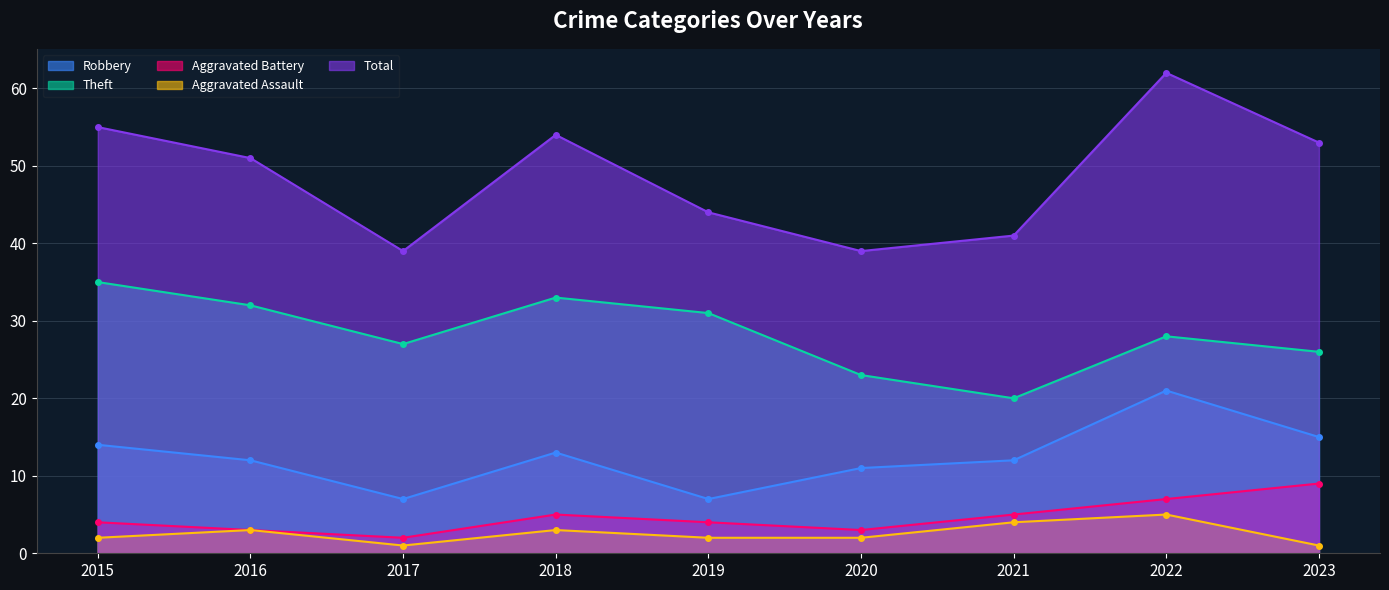

What is the minimum value shown in the chart?

1